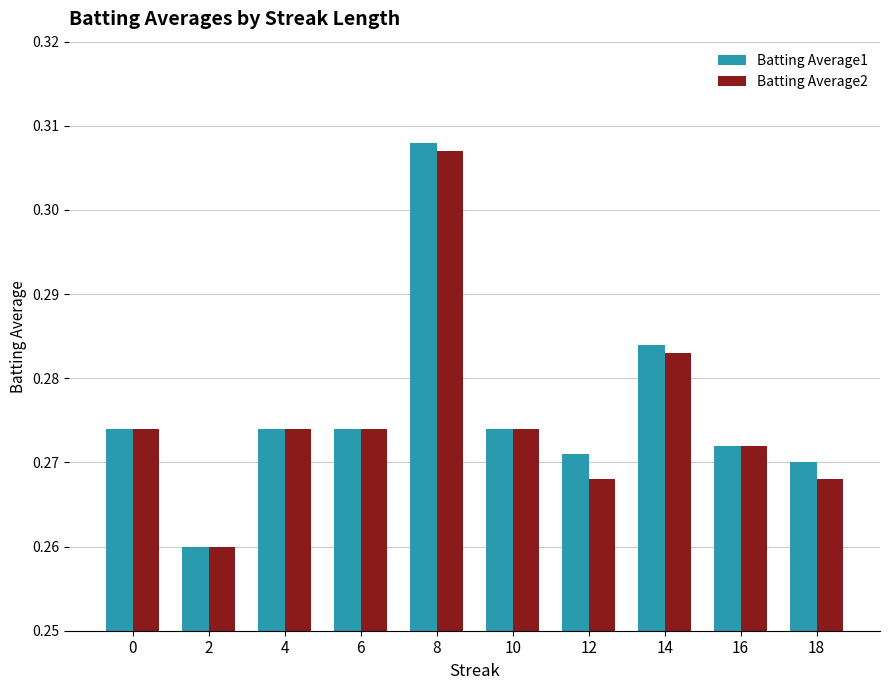

Count the Batting Average1 values in the range 0 to 1.

10